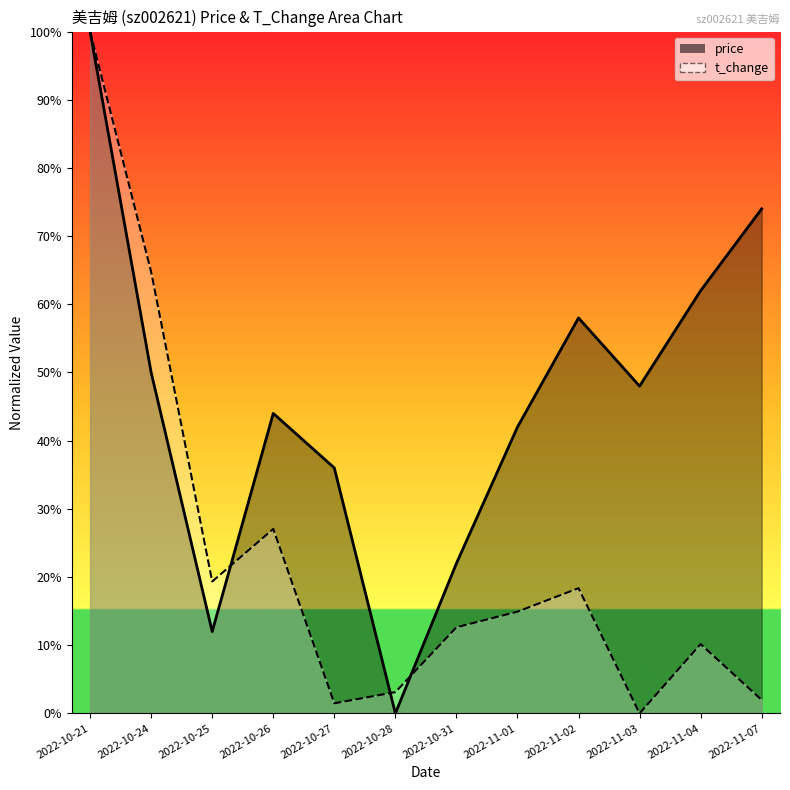

Which category has the lowest value in the t_change series?

2022-11-03